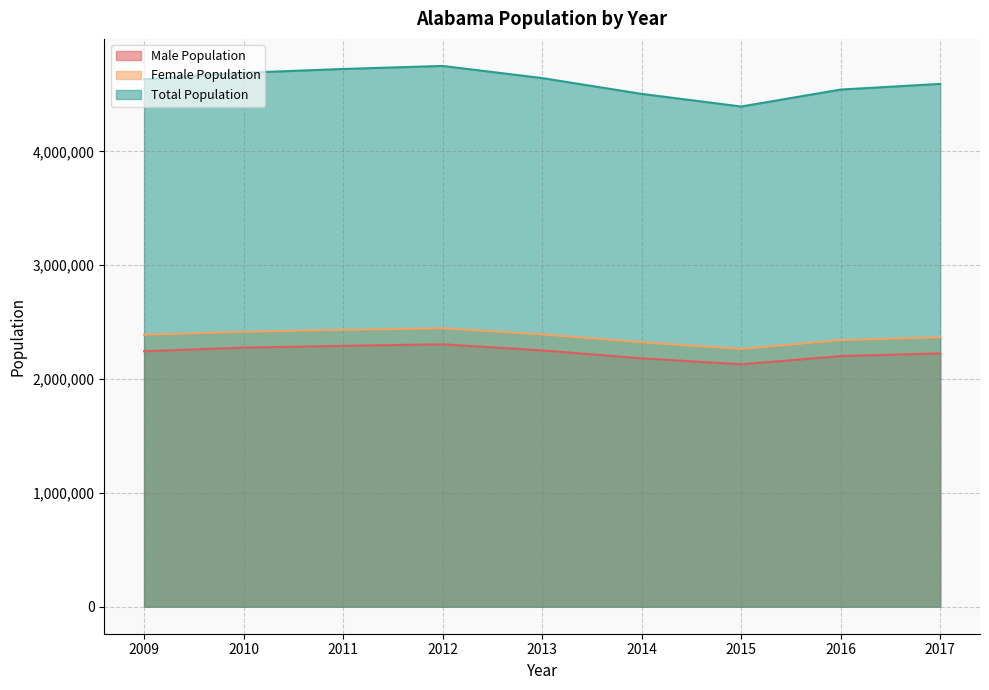

What is the difference between the second highest and minimum values in the Male Population series?

162017